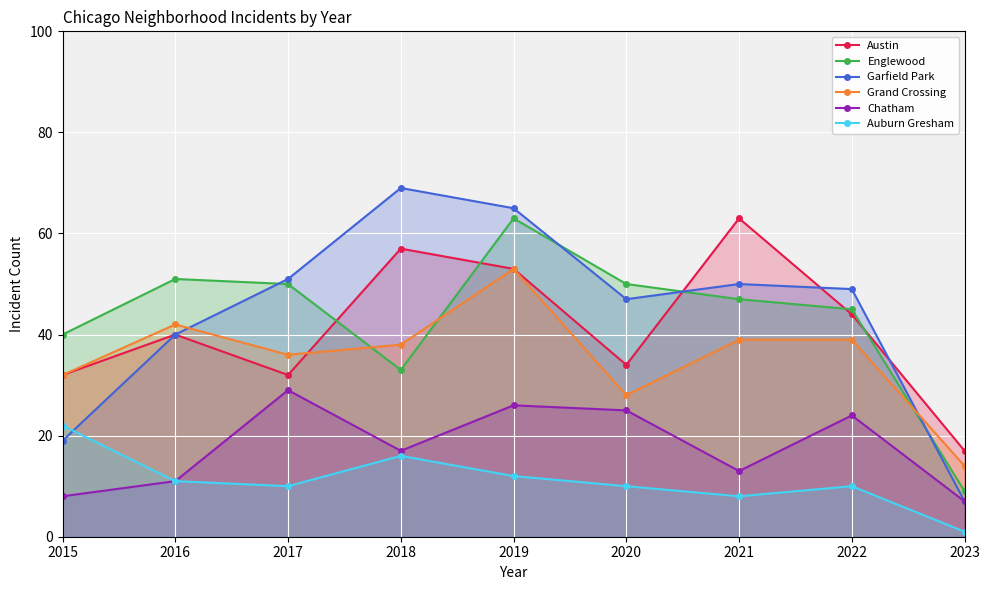

What is the approximate value of Englewood at 2015, to the nearest 5?

40